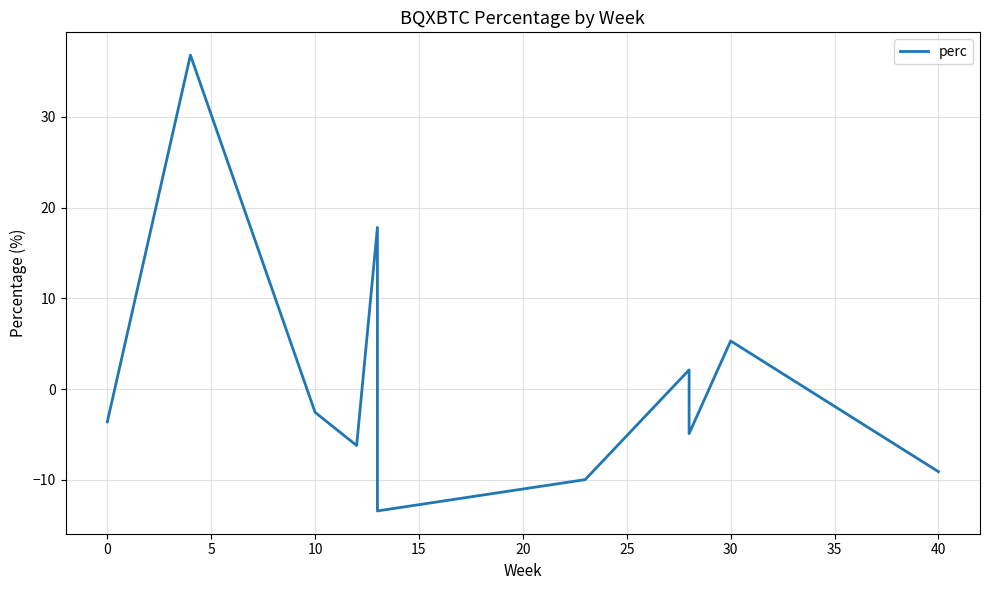

Reading left to right, extract all data points from this chart.

-3.6	36.8	-2.6	-6.2	17.8	-13.4	-10.0	2.1	-1.9	-2.8	-4.9	5.3	-9.1